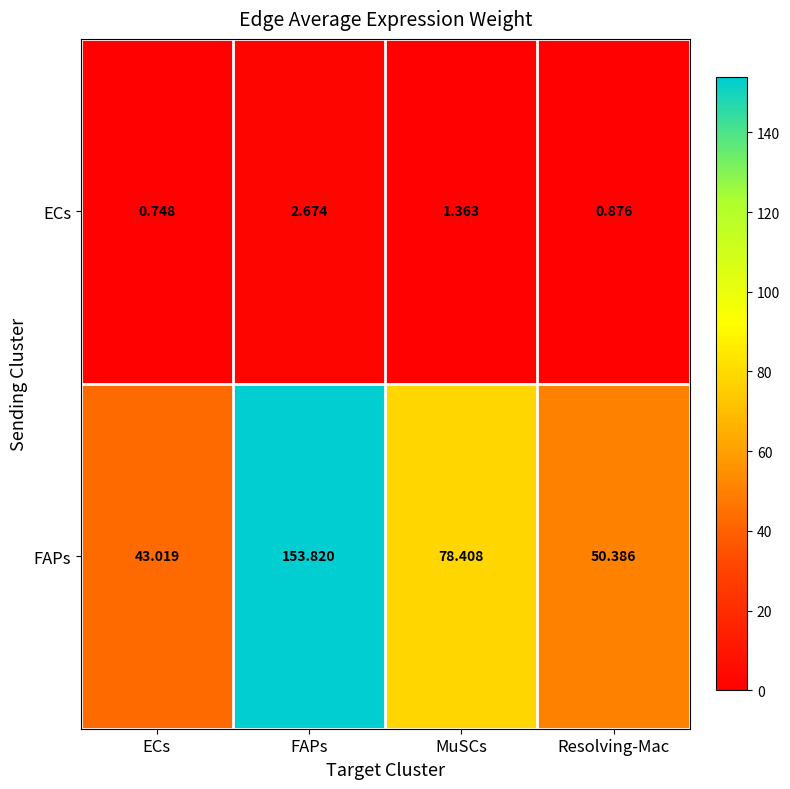

At which category is the sum across all series the highest?

FAPs